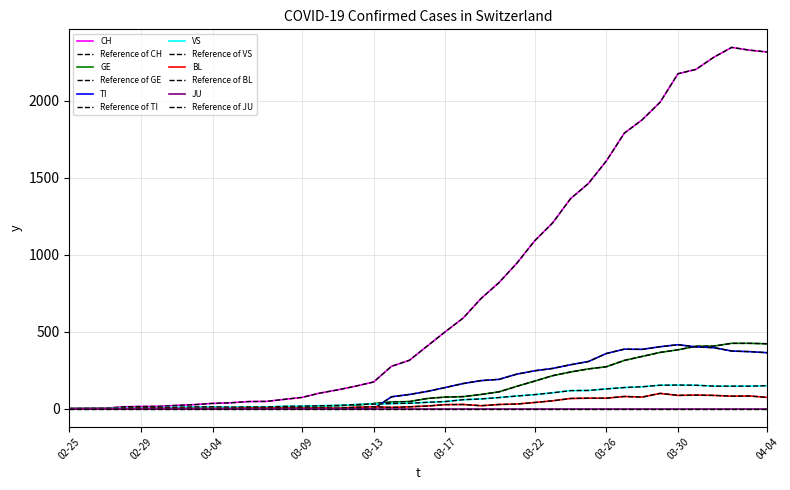

How many lines are shown in the chart?

12